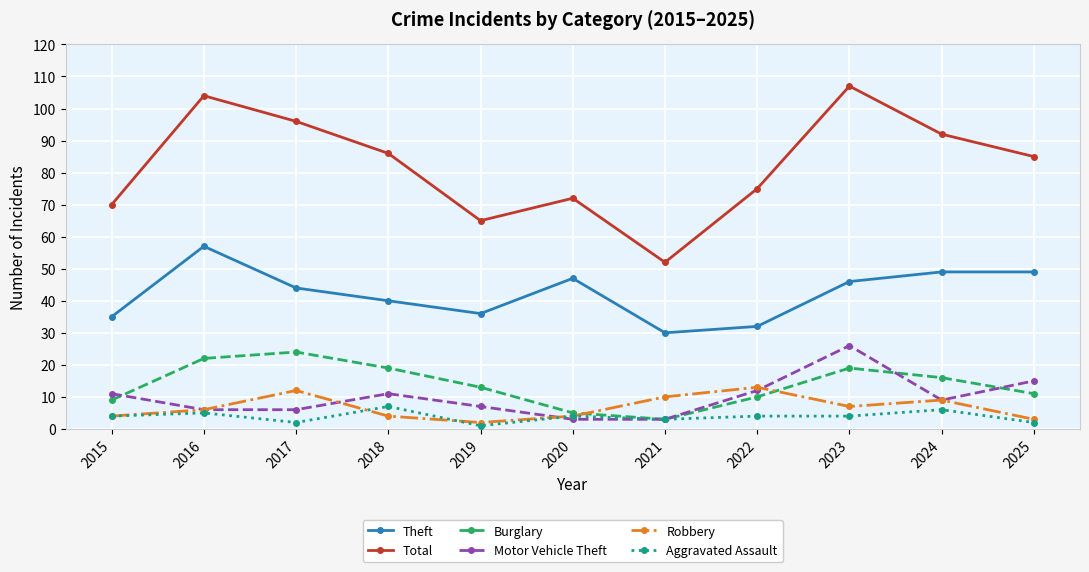

Which category has the highest value in the Robbery series?

2022